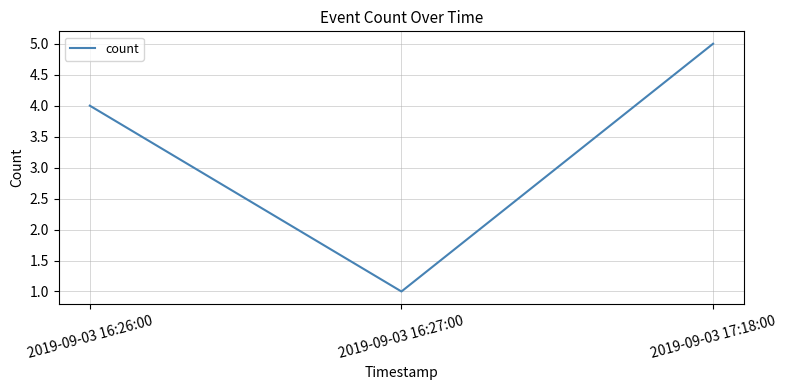

Reading left to right, list all the values displayed in this chart.

2019-09-03 16:26:00=4	2019-09-03 16:27:00=1	2019-09-03 17:18:00=5